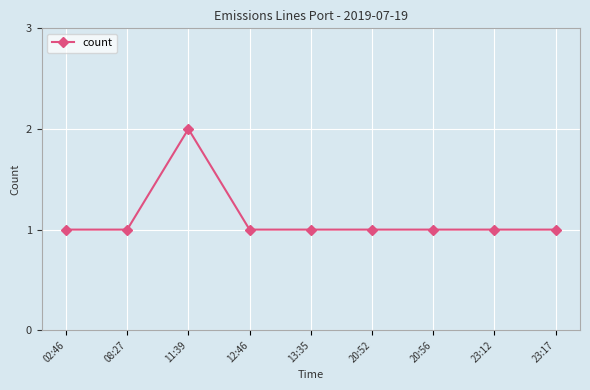

True or false: the data has more than 0 interior local peaks.

True